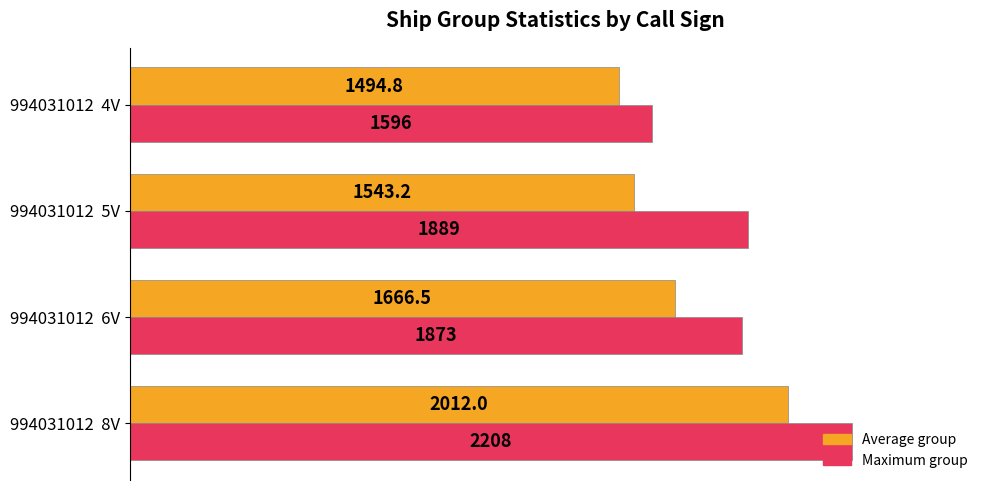

Is the value of Average group at 994031012  5V greater than the value of Maximum group at 994031012  8V?

No